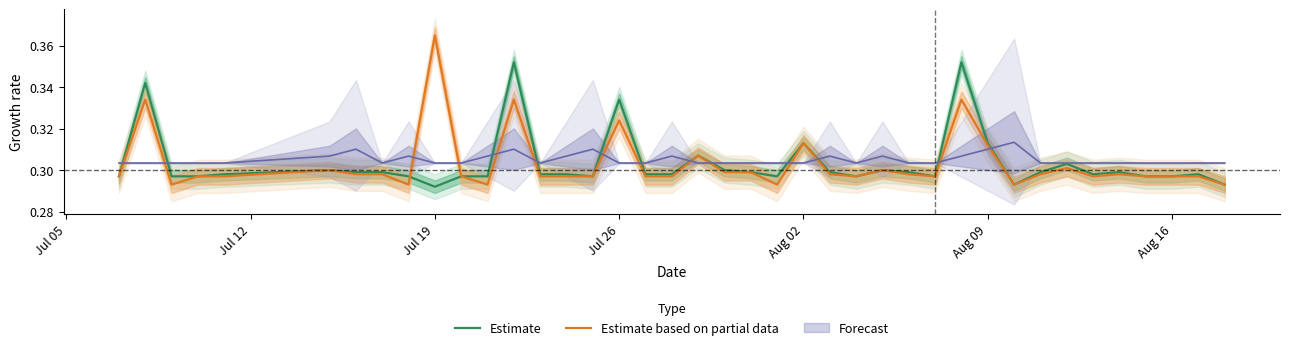

At which label does Estimate based on partial data reach its peak?

Jul 19